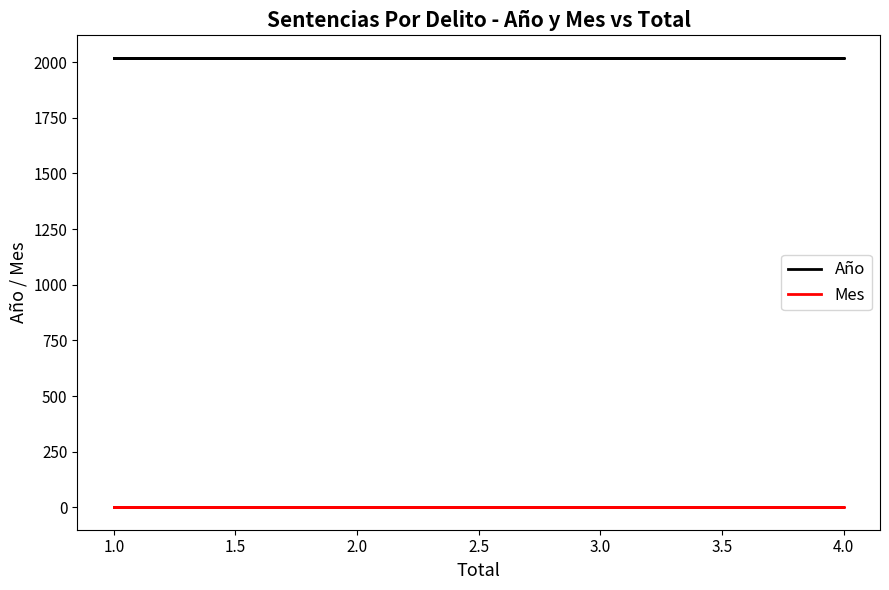

What are all the series names shown in the legend?

Año, Mes